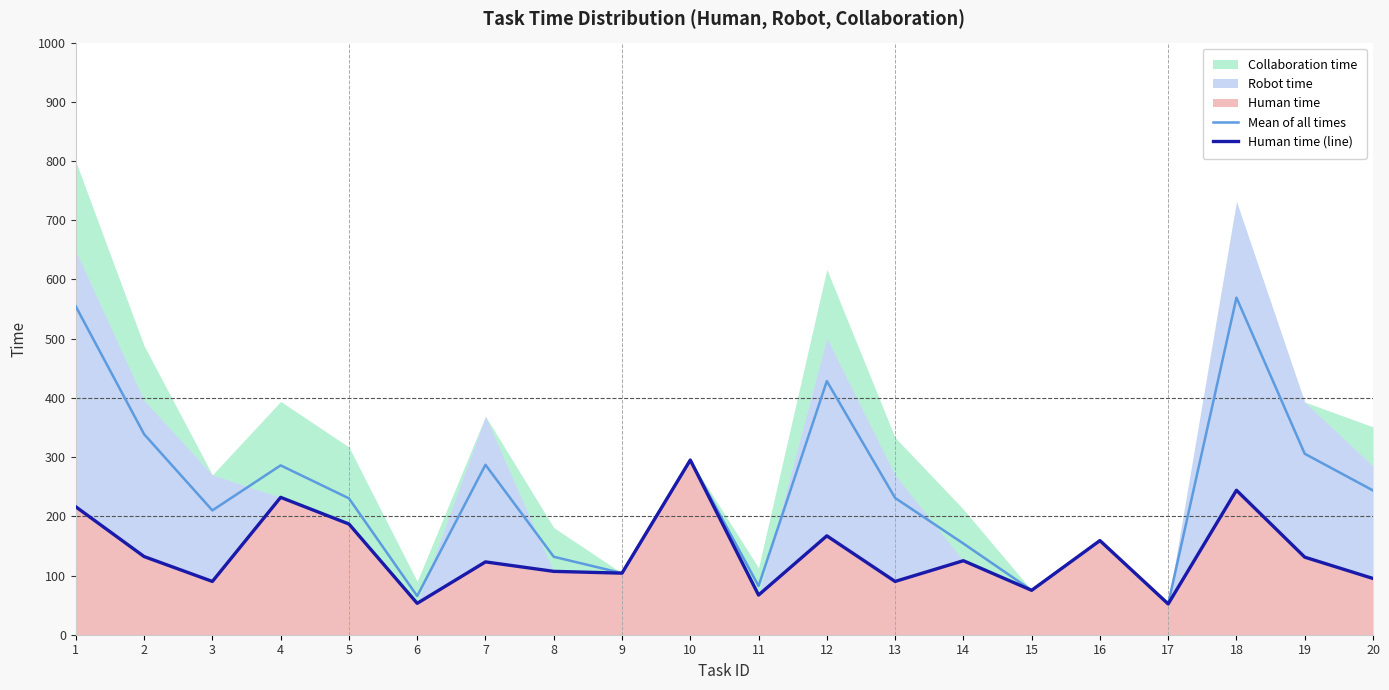

What is the sum of all Human time (line) values?

2744.0